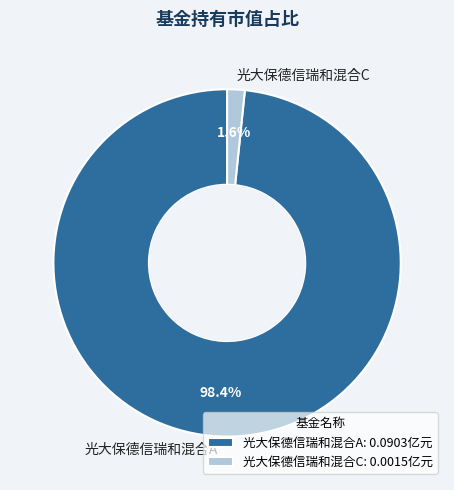

Does any single category account for the majority?

Yes